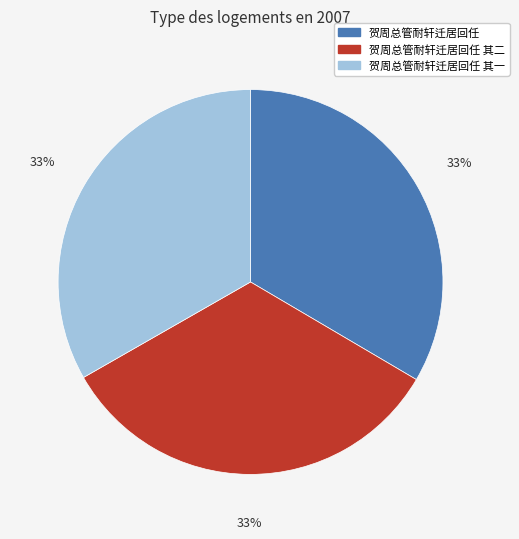

To the nearest percent, what portion does 贺周总管耐轩迁居回任 其一 represent?

33%